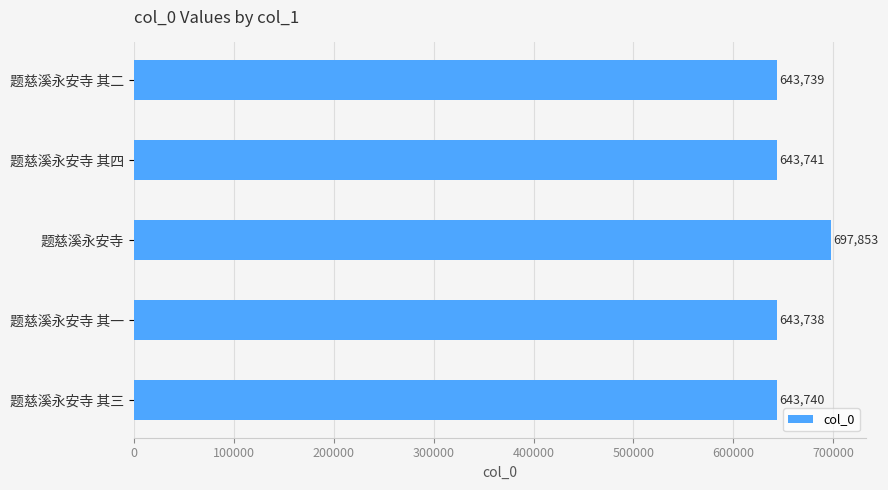

True or false: the data shows 1090616 at 题慈溪永安寺.

False